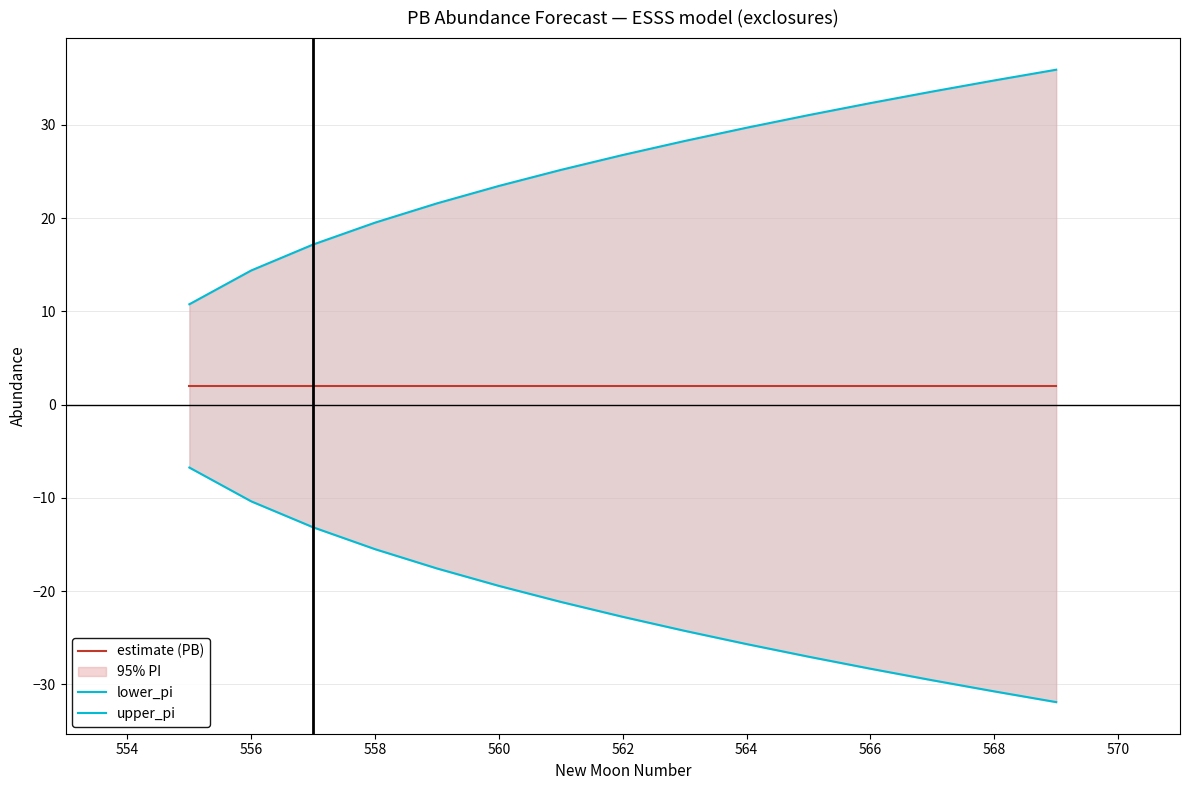

What position from the left is 558?

4